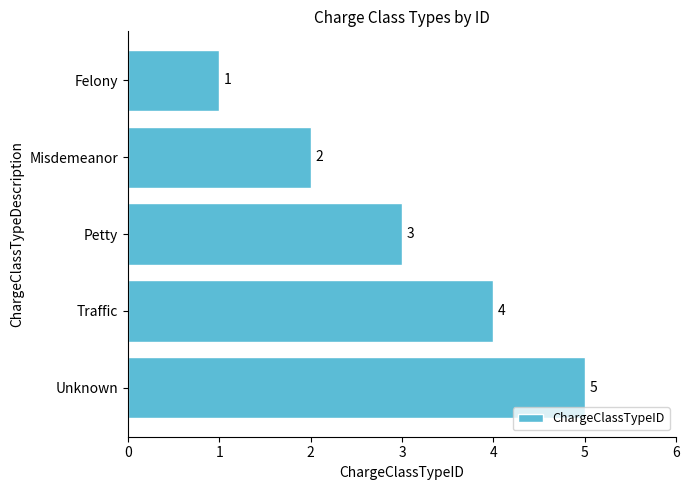

What is the approximate value at Unknown?

5